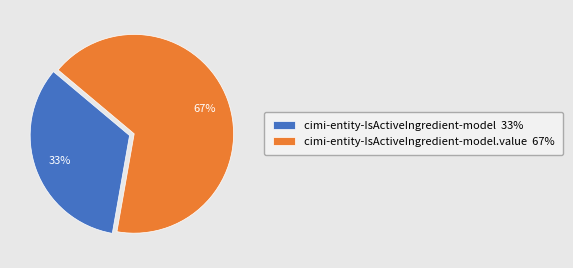

Is it true that cimi-entity-IsActiveIngredient-model 33% is 33% of the pie?

True